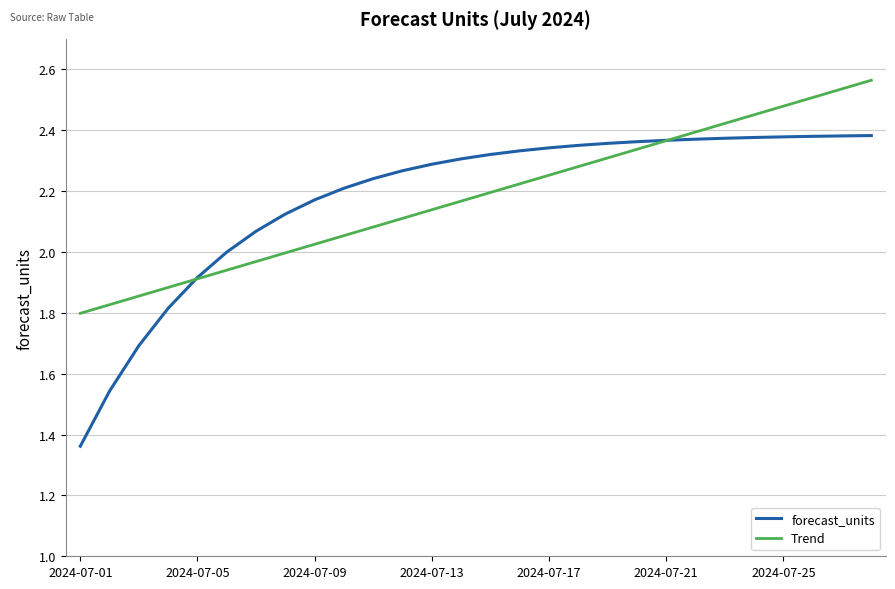

What are all the series names shown in the legend?

forecast_units, Trend